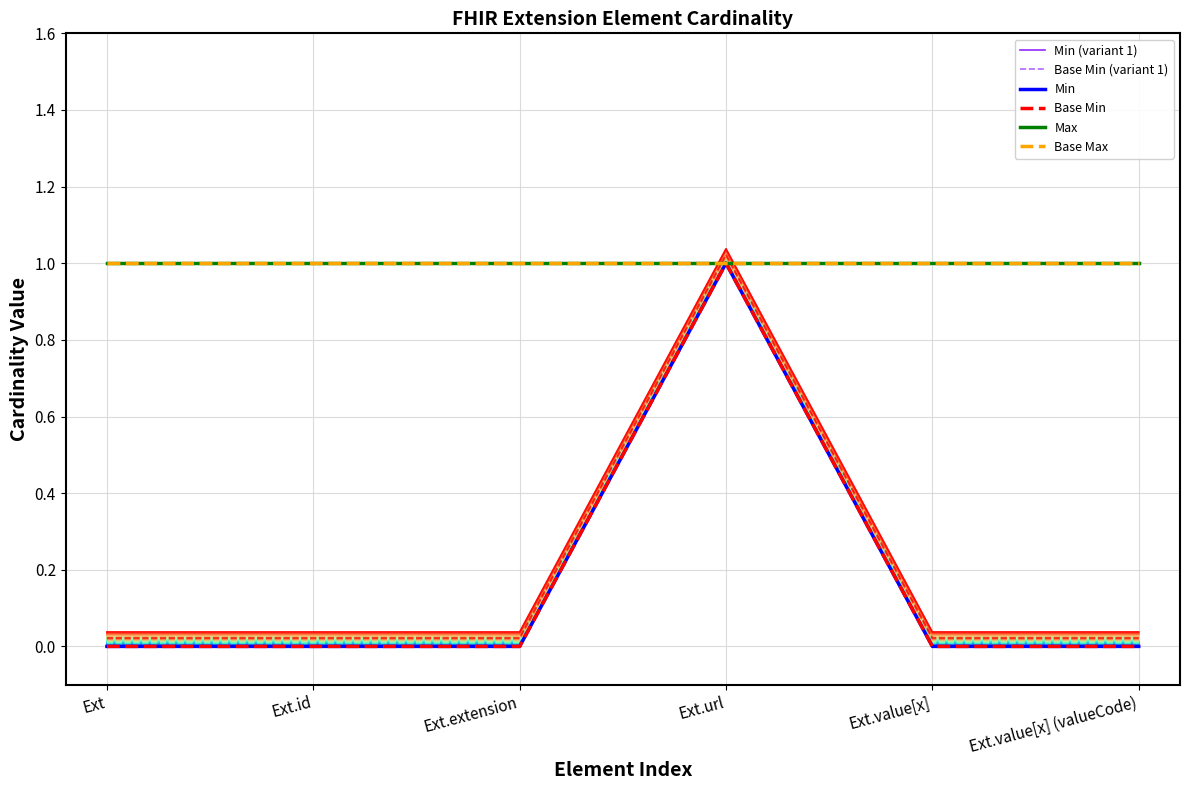

What is the total value across all series at Ext?

2